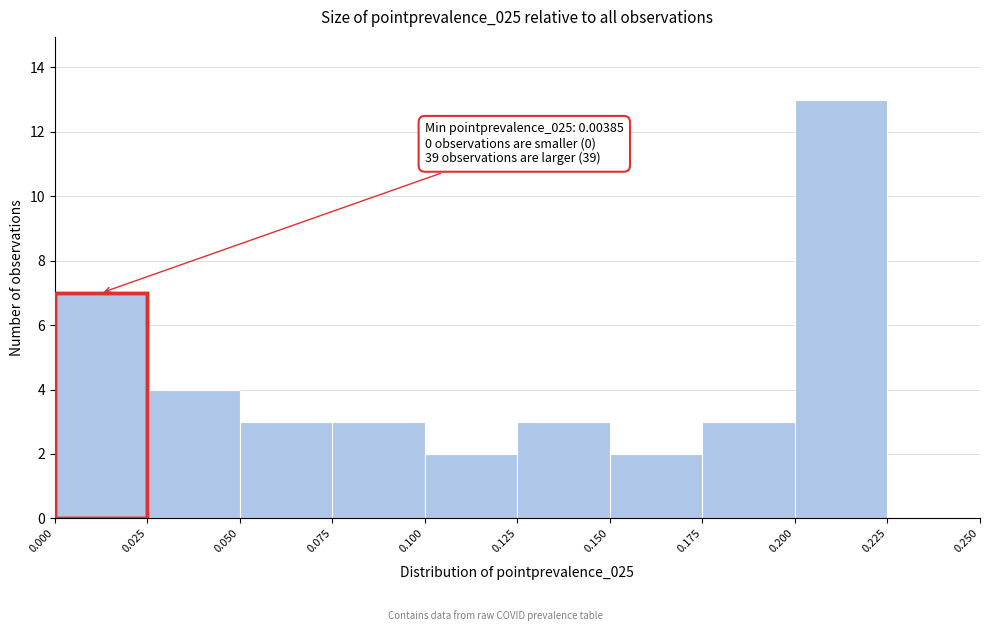

Which range on the x-axis has the tallest bar?

0.200 to 0.225